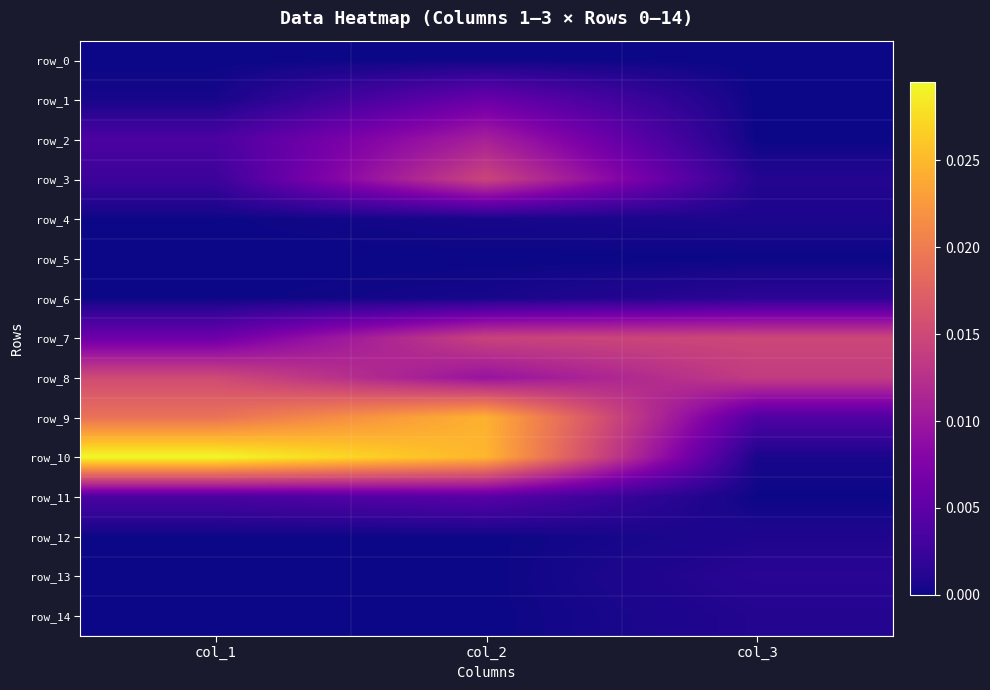

At how many categories does at least one series exceed 0?

3